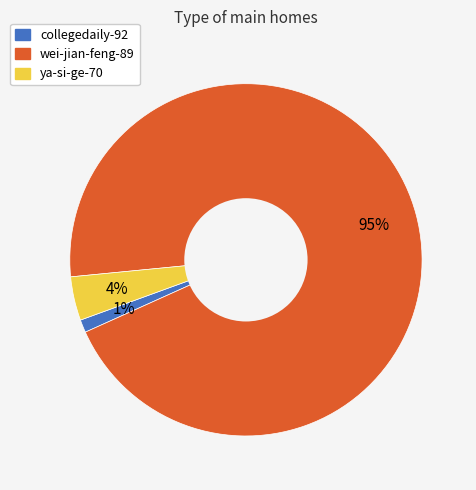

To the nearest percent, what is the combined percentage of wei-jian-feng-89 and collegedaily-92?

96%